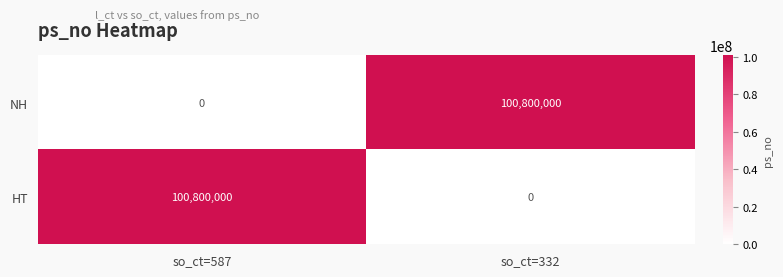

What is the maximum value for HT?

100800000